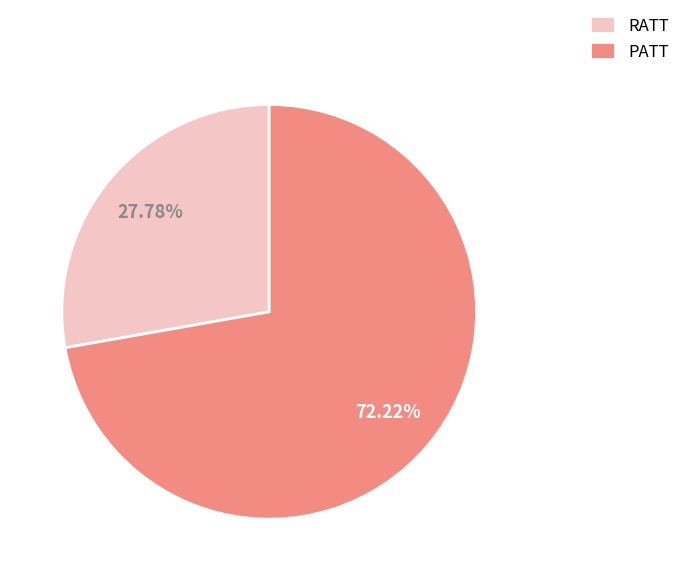

To the nearest percent, what is the combined percentage of PATT and RATT?

100%